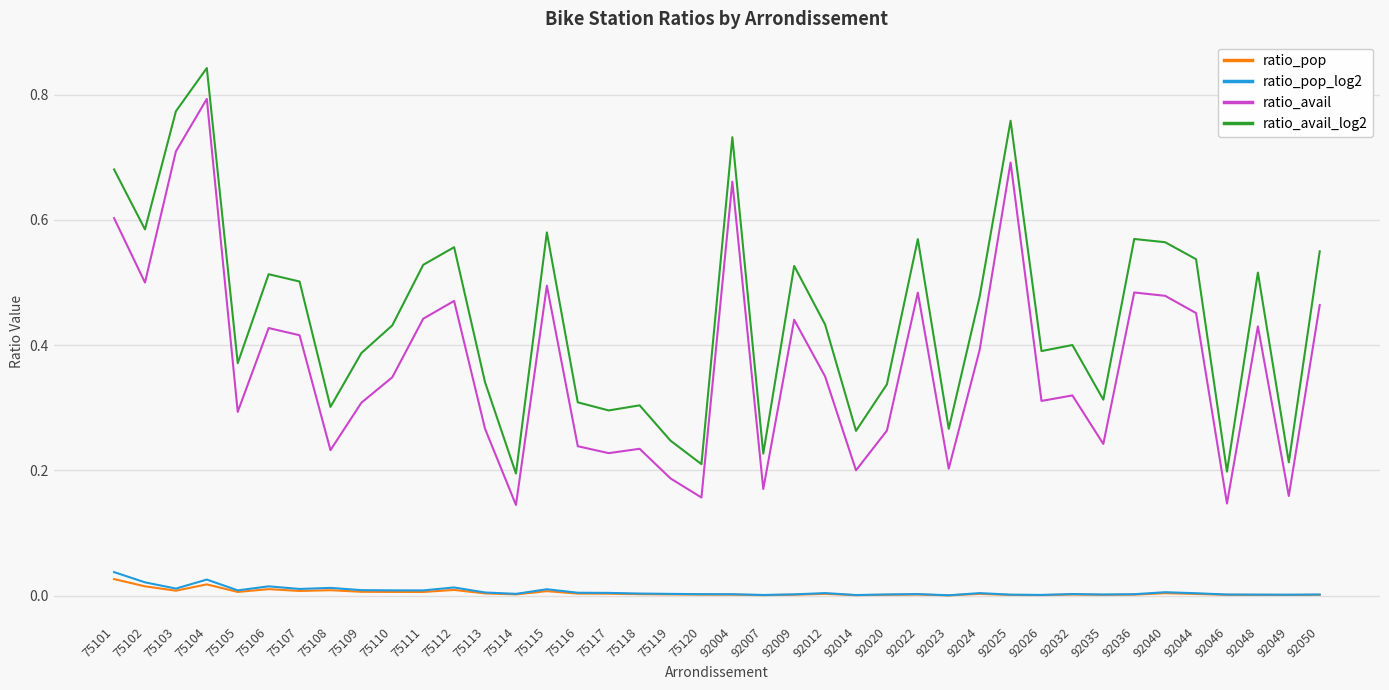

Which series has the largest range (max minus min)?

ratio_avail